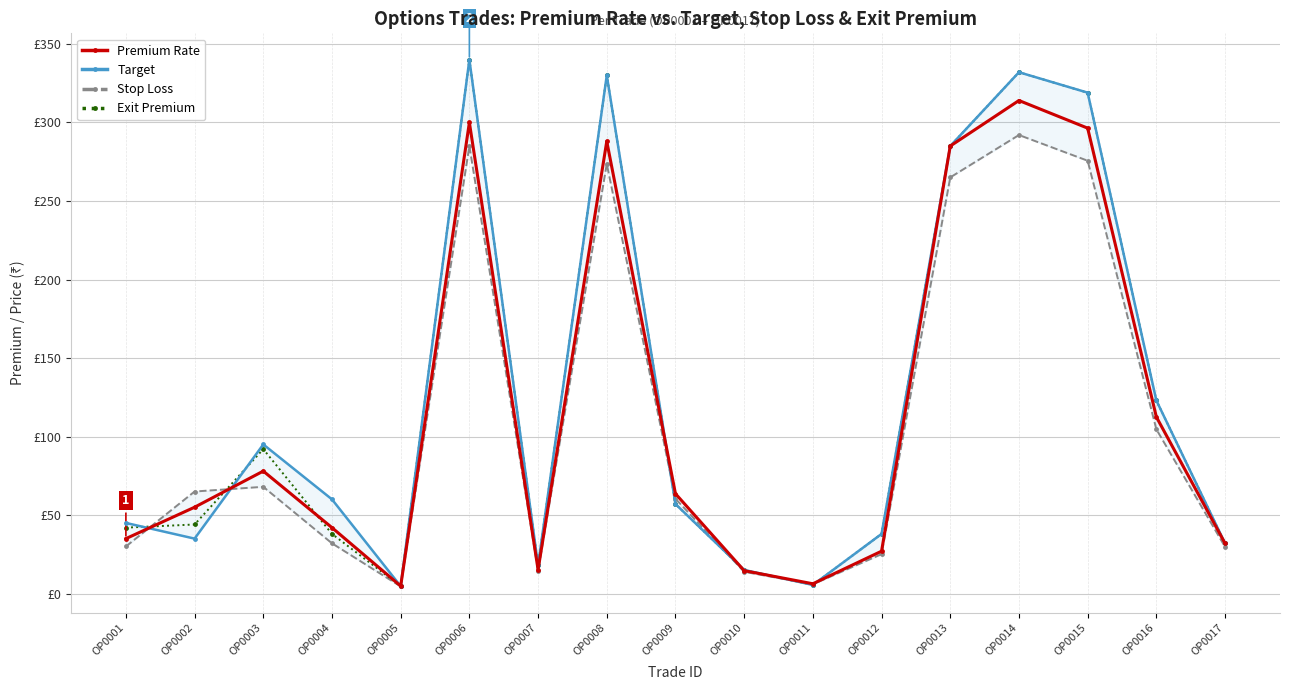

Rank the series by their maximum value, from lowest to highest.

Stop Loss, Premium Rate, Target, Exit Premium